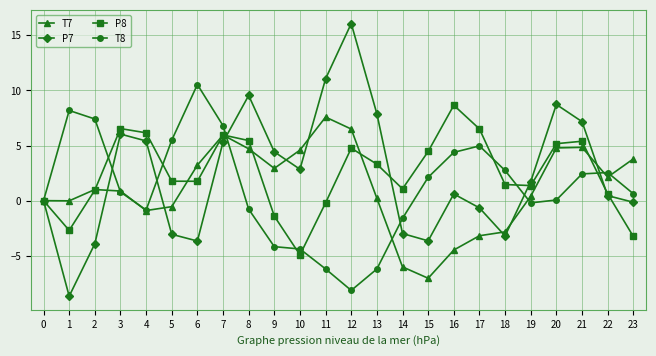

Which label corresponds to the largest value in the chart?

12